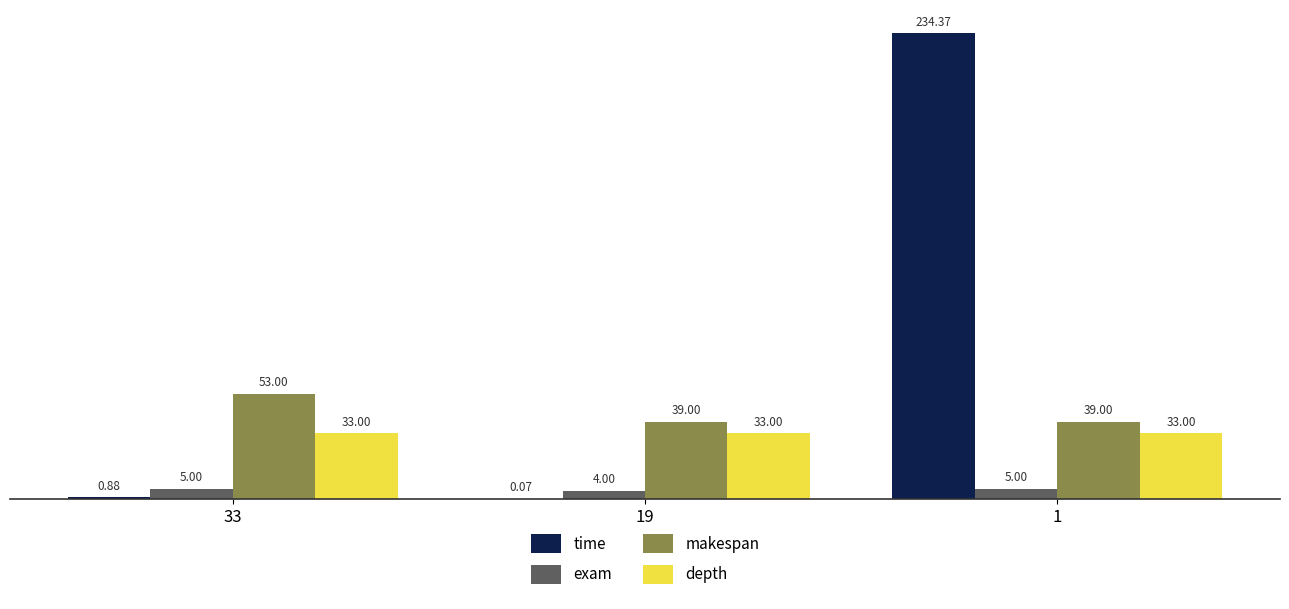

What is the sum of the makespan values at 19 and 33?

92.0